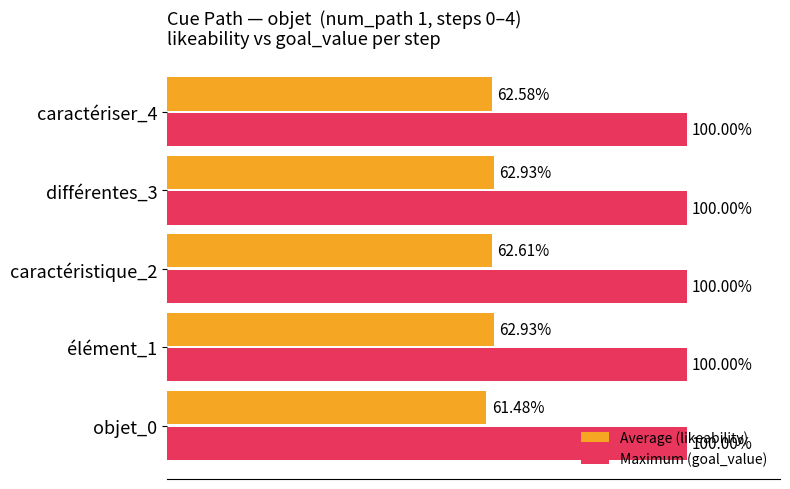

What are all the series names shown in the legend?

Average (likeability), Maximum (goal_value)